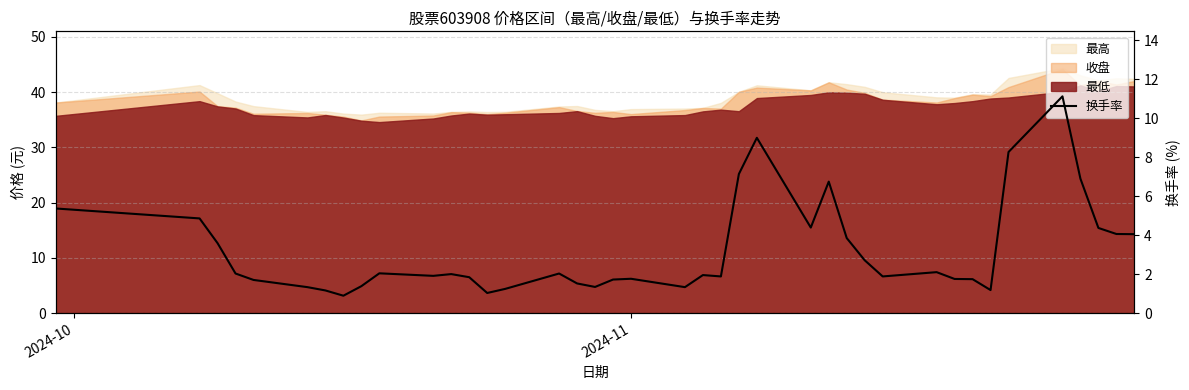

The value at 5 is 0.4. True or false?

False